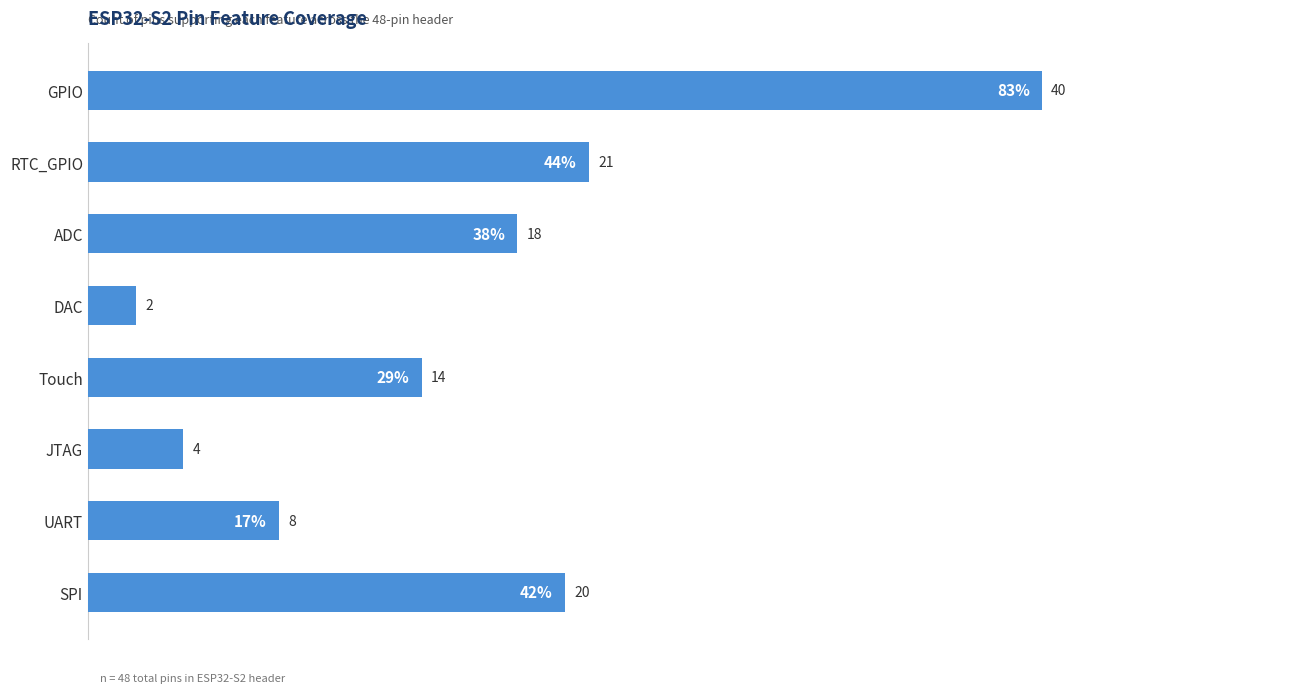

How many series are shown in this chart?

1